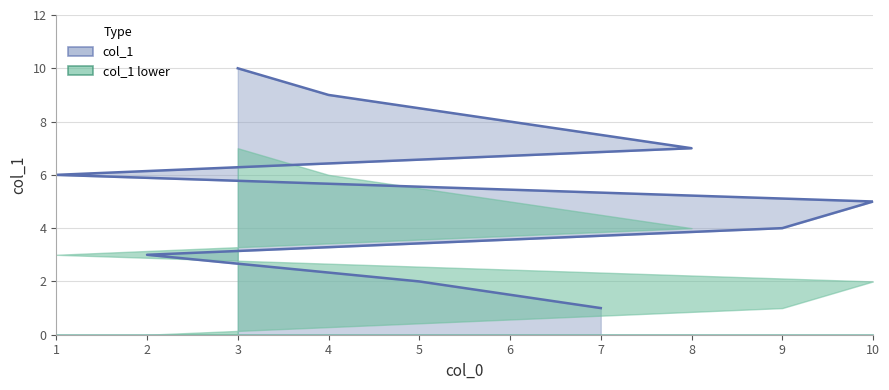

Is it true that the value at 7 is 2?

False